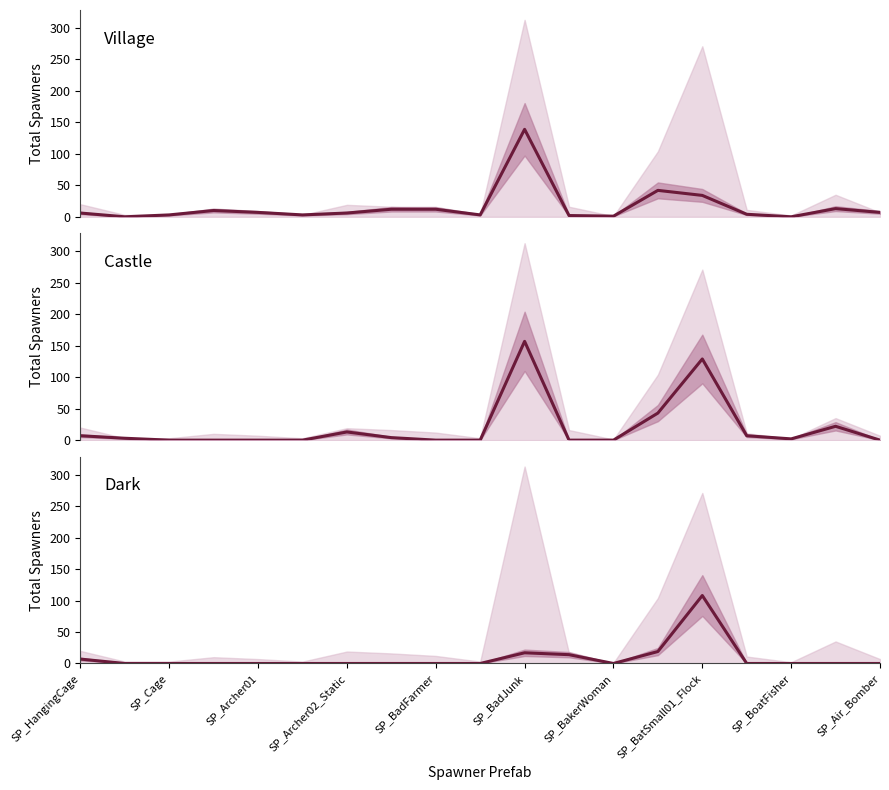

Is it true that Dark equals 65 at SP_Cage?

False